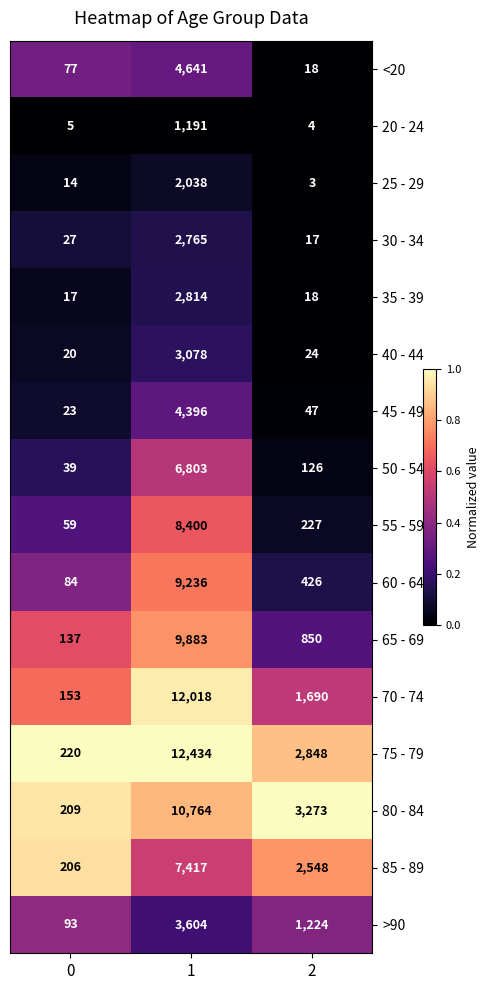

Which series has the largest range (max minus min)?

75 - 79